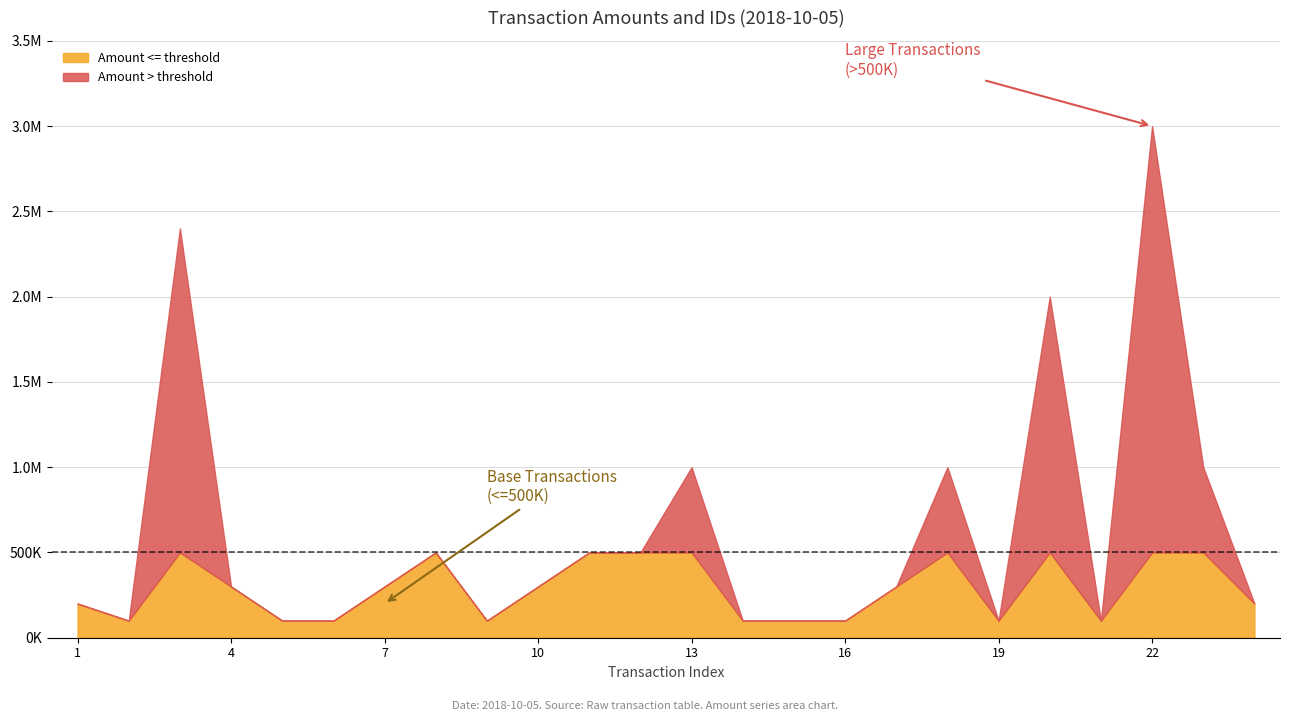

Reading left to right, what are all the values shown in this chart?

200000	100000	2400000	300000	100000	100000	300000	500000	100000	300000	500000	500000	1000000	100000	100000	100000	300000	1000000	100000	2000000	100000	3000000	1000000	200000